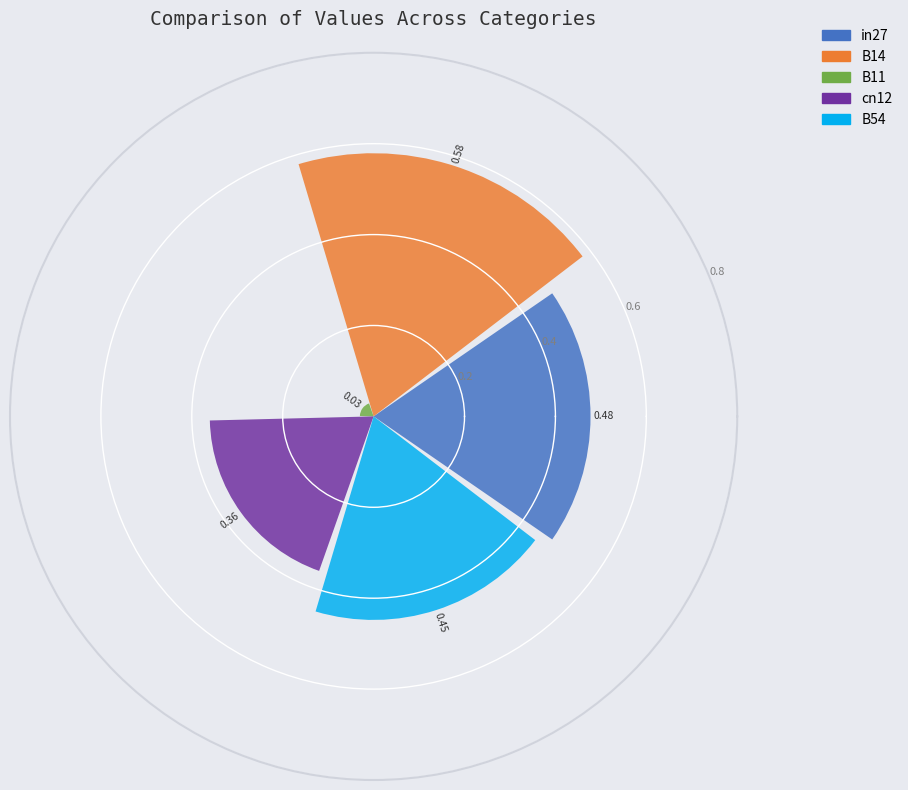

Which series has the widest spread of values?

in27